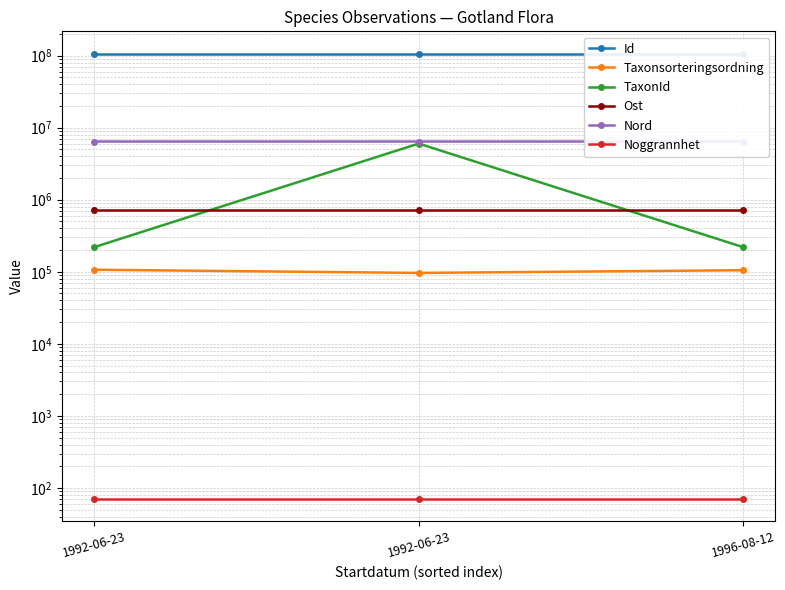

Reading left to right, extract all data points from this chart.

Id: 1992-06-23=106594580.0	1992-06-23=106594379.0	1996-08-12=106594594.0
Taxonsorteringsordning: 1992-06-23=106707.0	1992-06-23=96375.0	1996-08-12=105045.0
TaxonId: 1992-06-23=220204.0	1992-06-23=6010645.0	1996-08-12=220079.0
Ost: 1992-06-23=721754.2	1992-06-23=721755.5	1996-08-12=721754.2
Nord: 1992-06-23=6416773.4	1992-06-23=6416673.2	1996-08-12=6416773.4
Noggrannhet: 1992-06-23=71.0	1992-06-23=71.0	1996-08-12=71.0